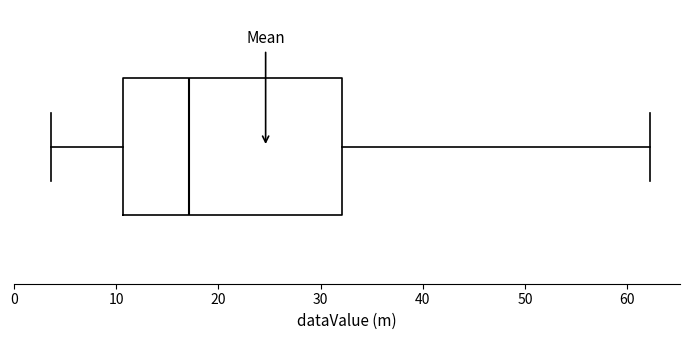

Where does the median line of the box sit on the x-axis? The values are not printed on the chart, so give them approximately, as read against the axis.

17